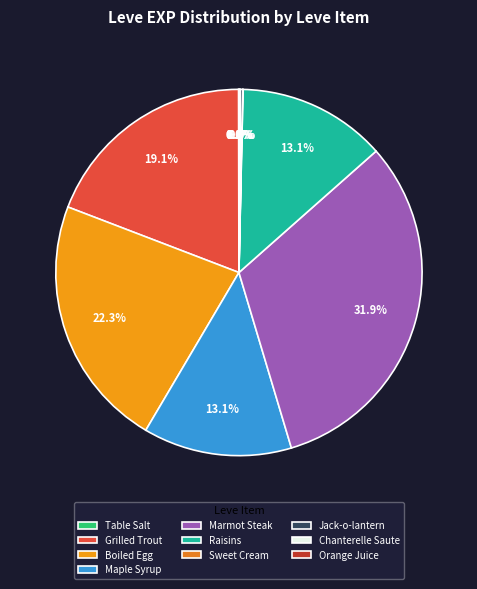

Does any single category account for the majority?

No